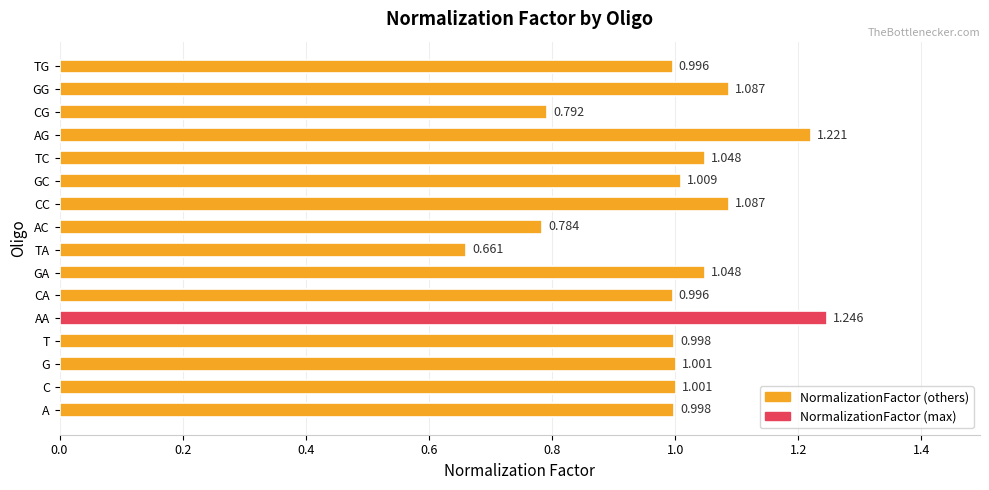

Which has a higher value, TG or AA?

AA